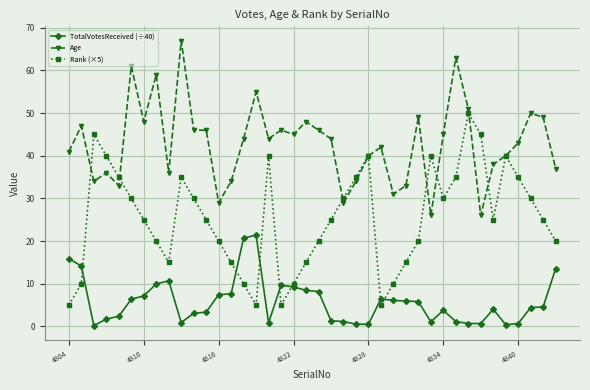

Count the number of data series in this chart.

3